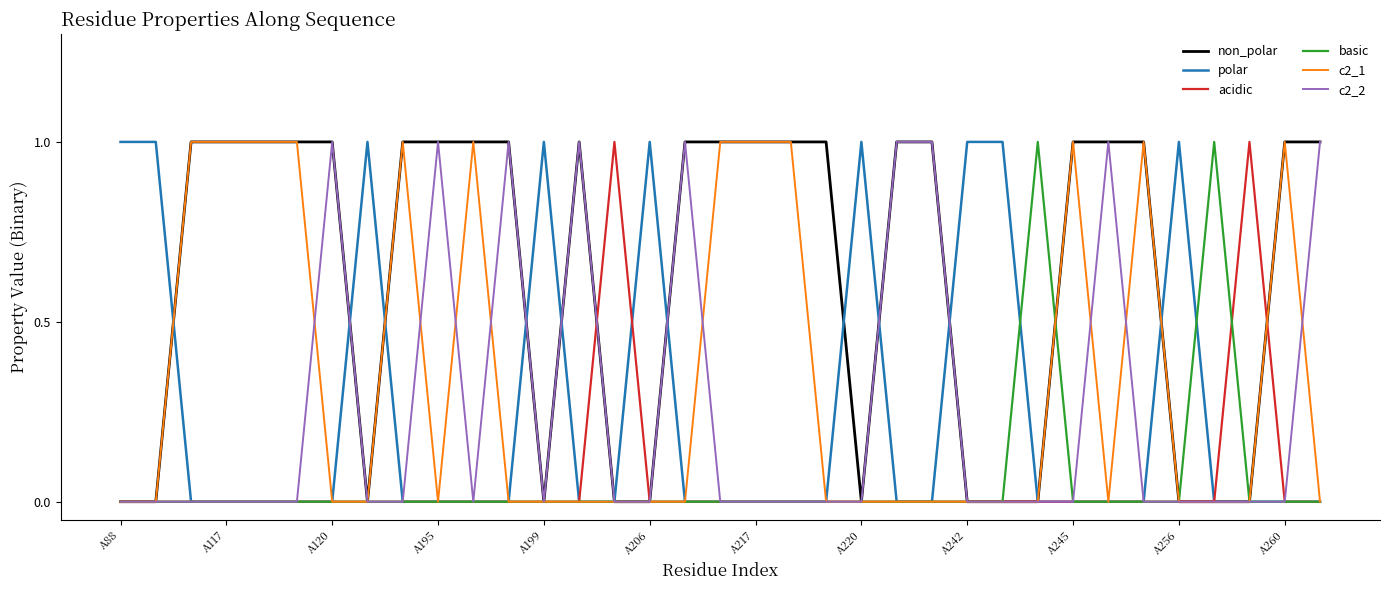

Count the c2_2 values in the range 0 to 1.

35